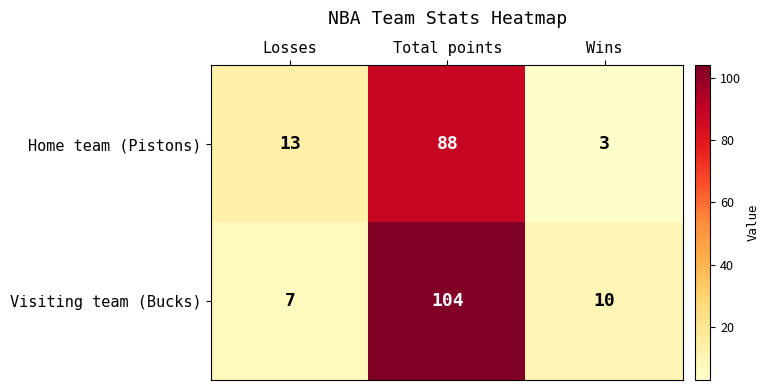

How many series are shown in this chart?

2